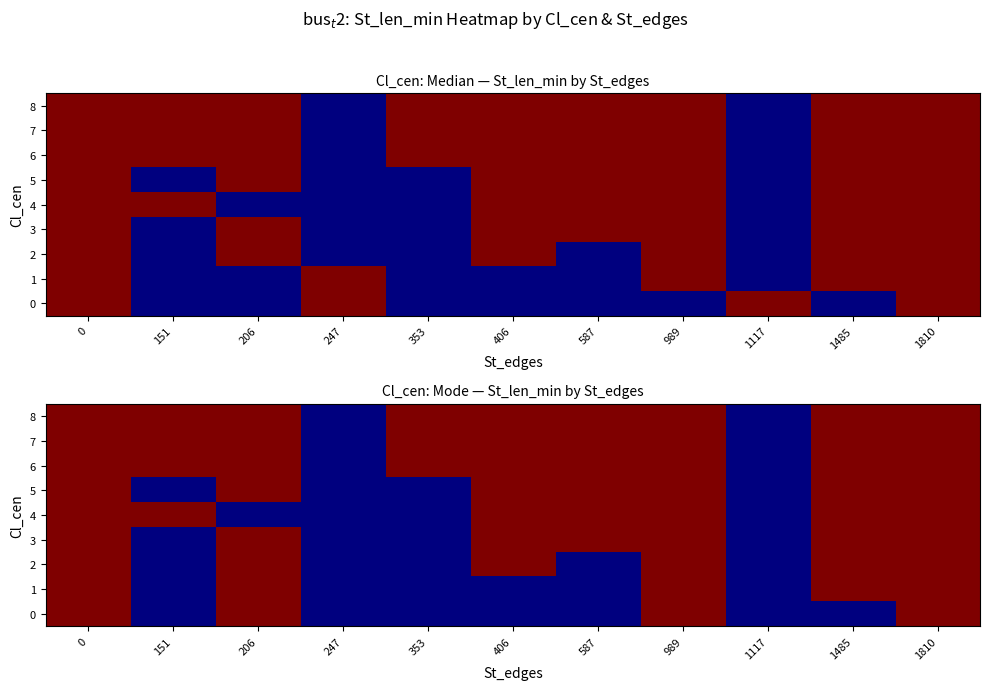

Is the value of row_6 at 353 greater than the value of row_5 at 406?

No